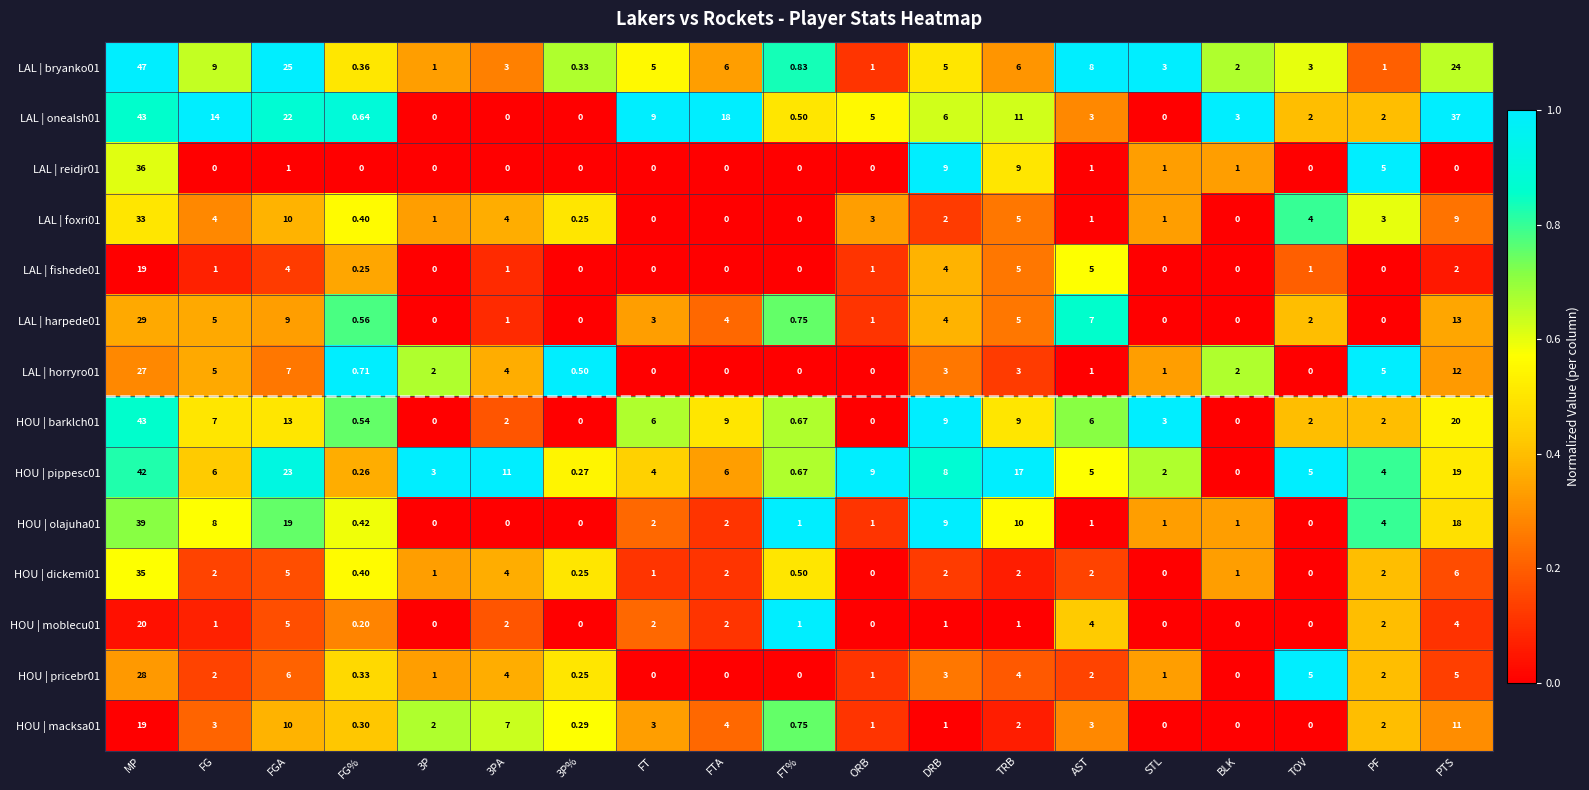

What is the total value across all series at 3PA?

43.0